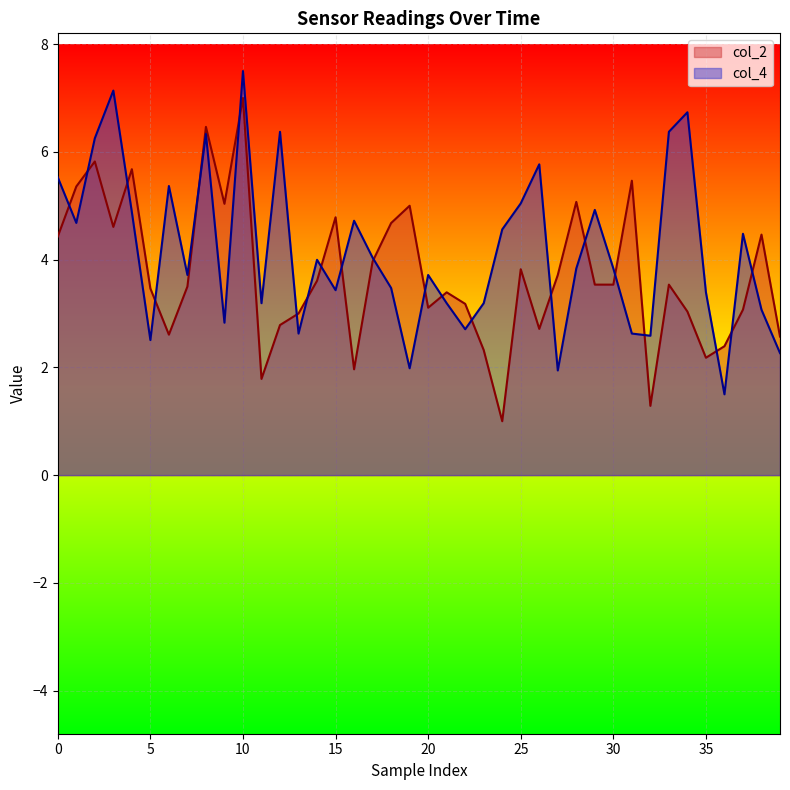

Which series has the largest total across all categories?

col_4